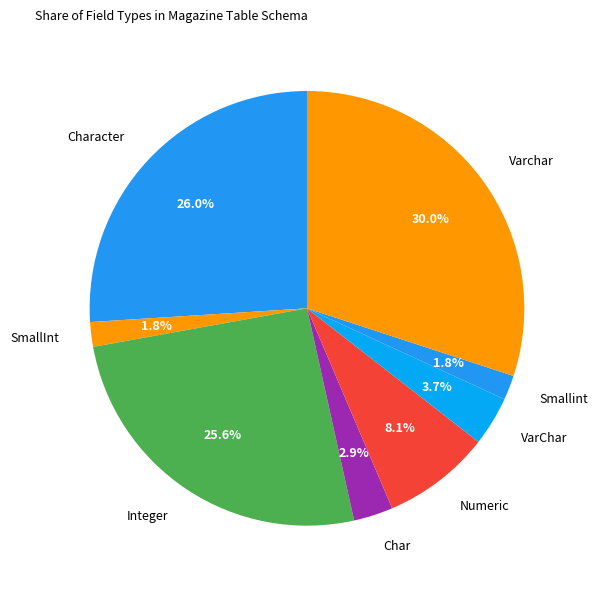

Which has a higher value, Numeric or Character?

Character